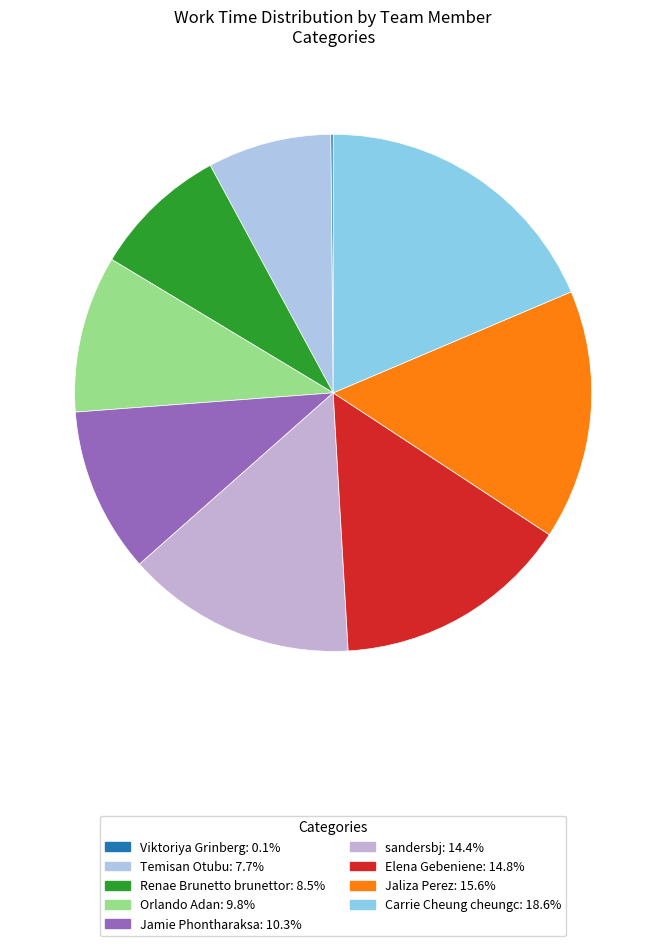

Does any single category account for the majority?

No